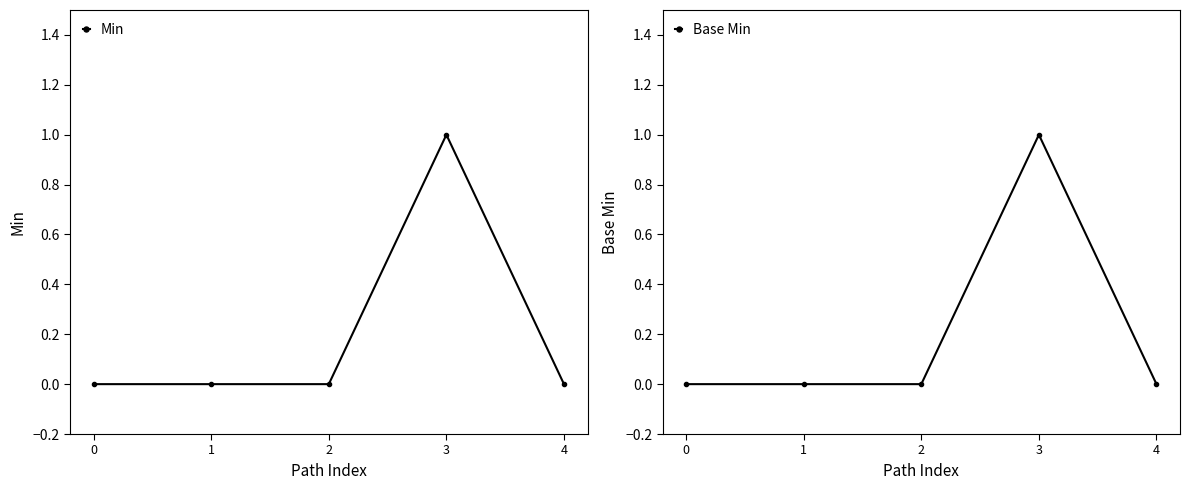

How many data points does each series have?

5